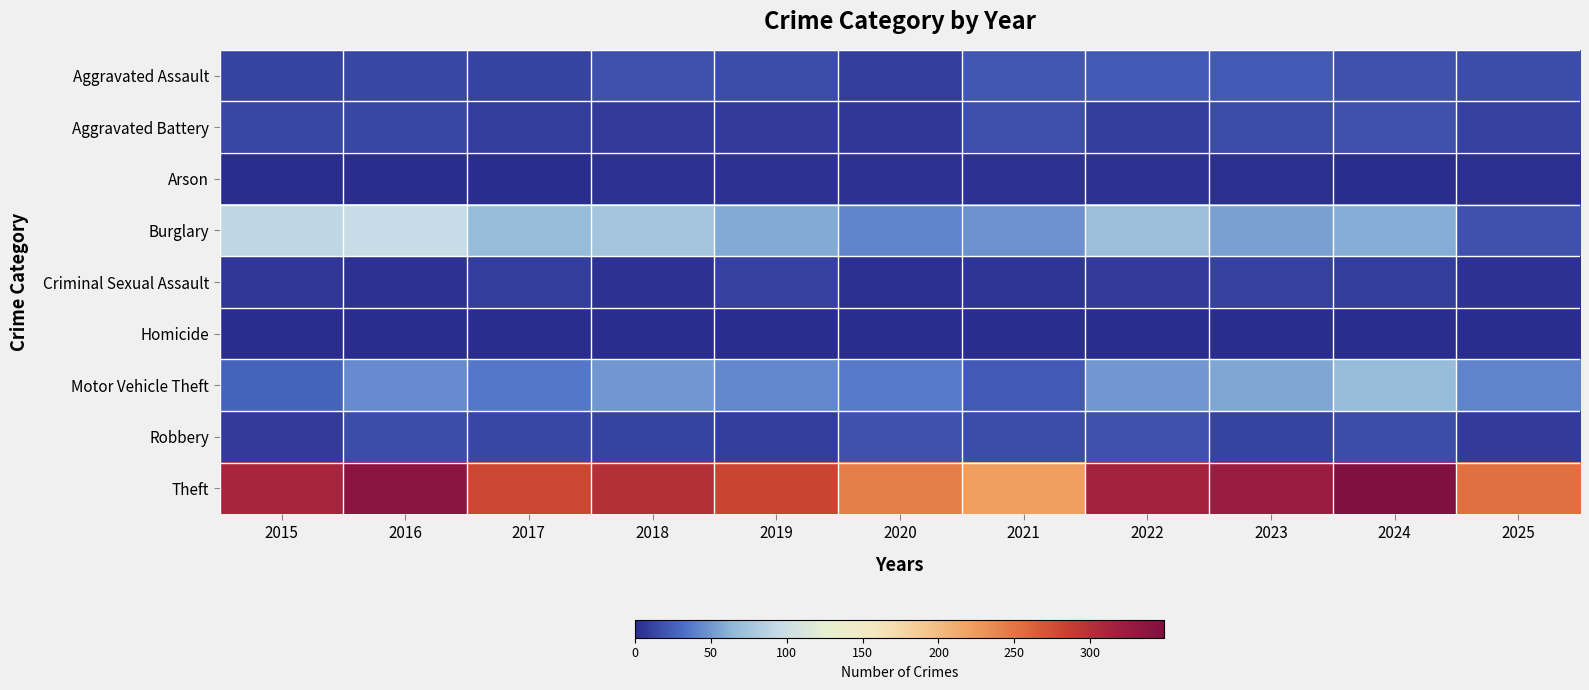

Which series has the widest spread of values?

Theft